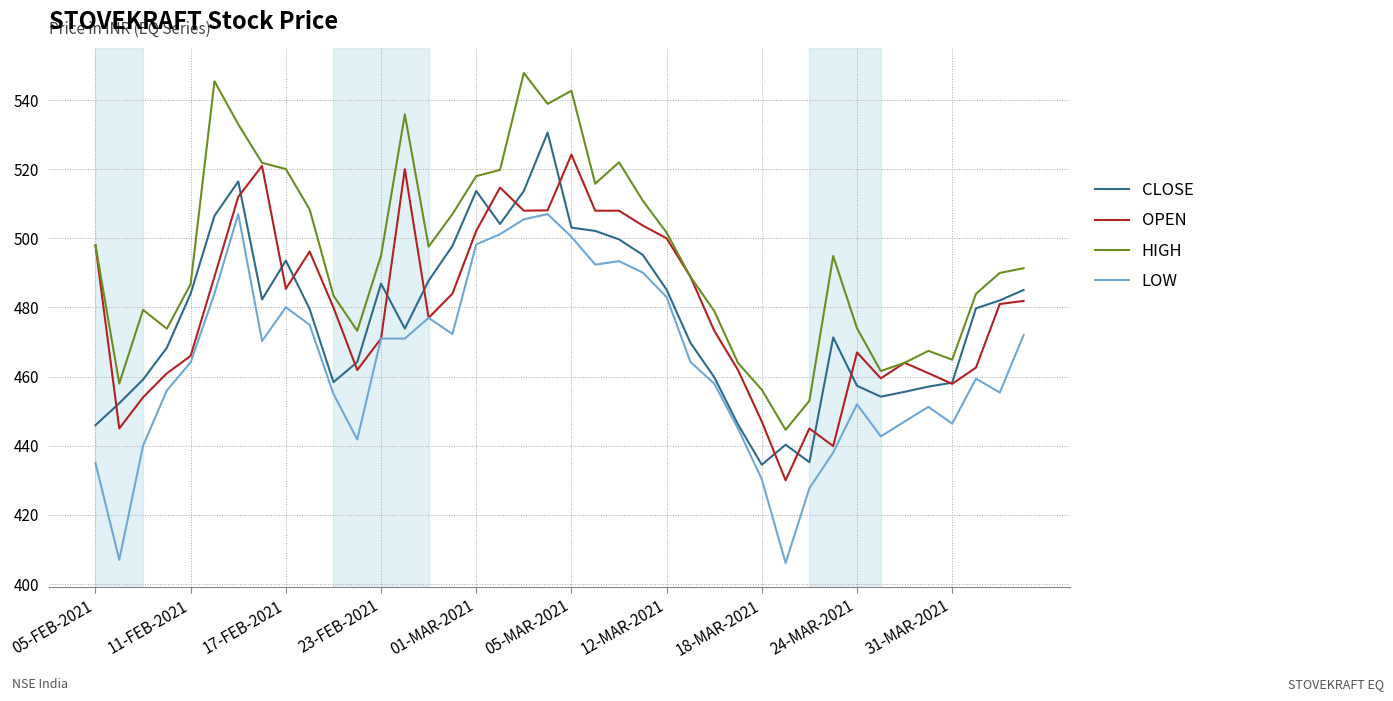

Rank the series by their maximum value, from lowest to highest.

LOW, OPEN, CLOSE, HIGH